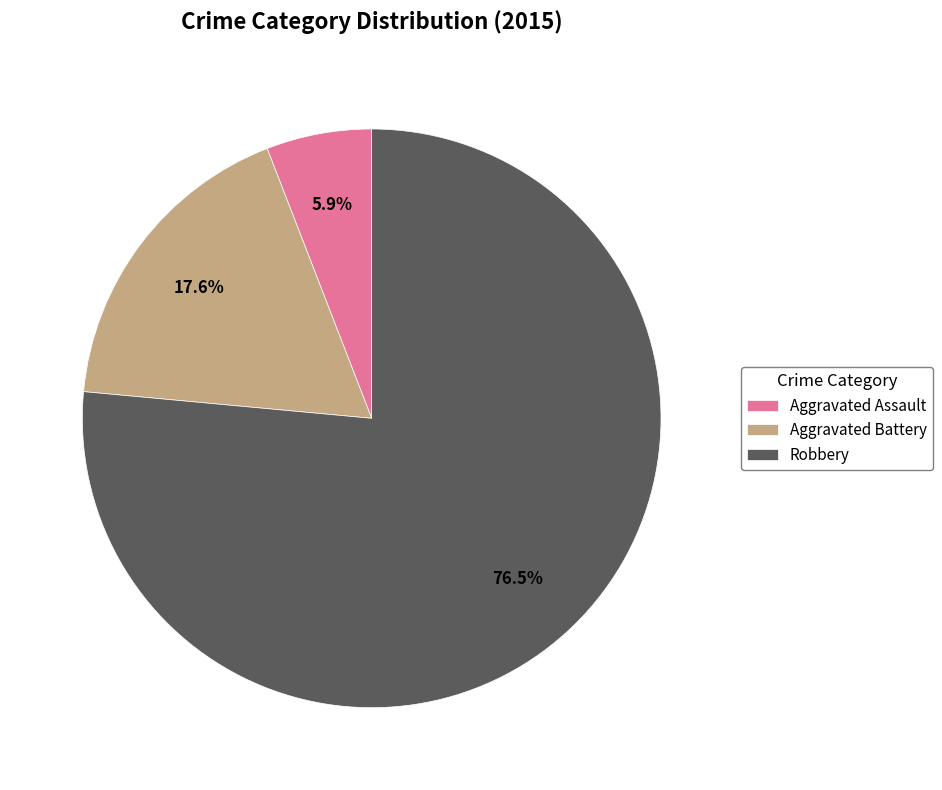

Rank the categories by value from highest to lowest.

Robbery, Aggravated Battery, Aggravated Assault